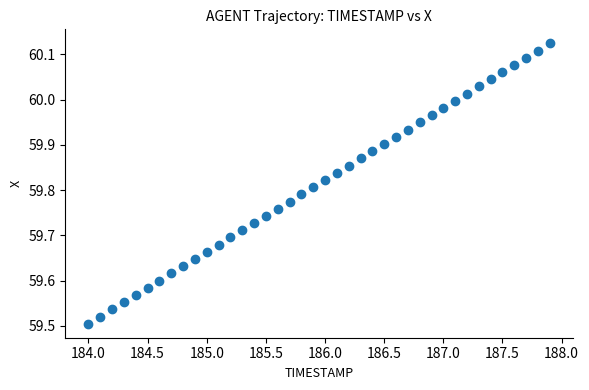

What is the range of Y values (max minus min)?

0.6